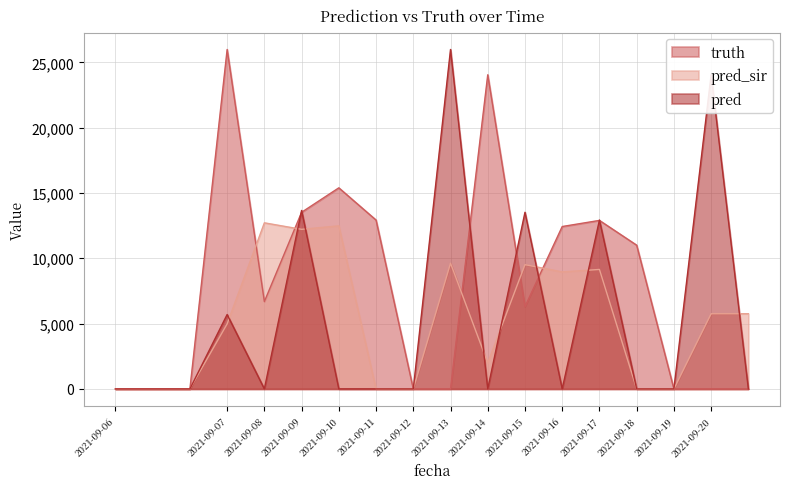

Where do pred_sir and truth first cross each other?

2021-09-07 and 2021-09-08